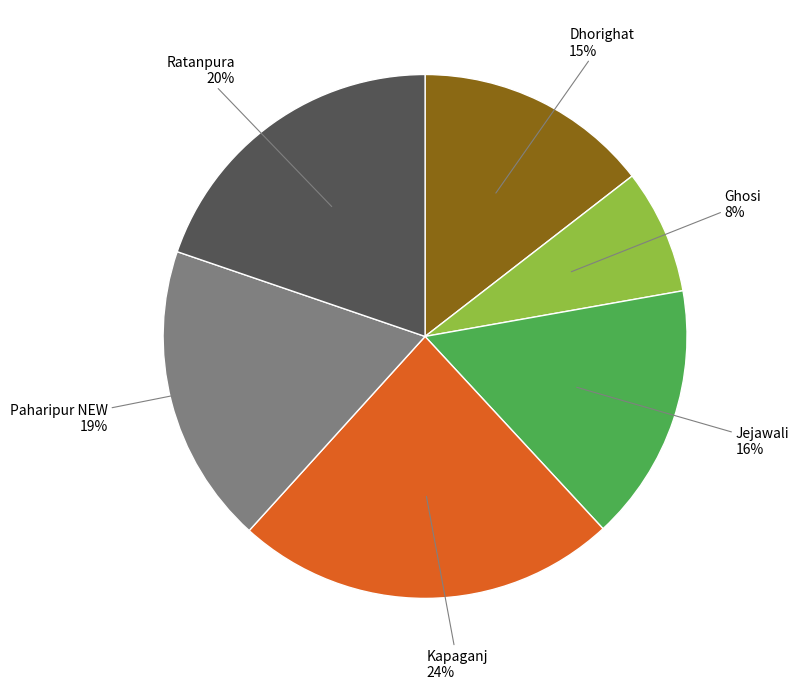

True or false: Ghosi accounts for 8% of the total.

True